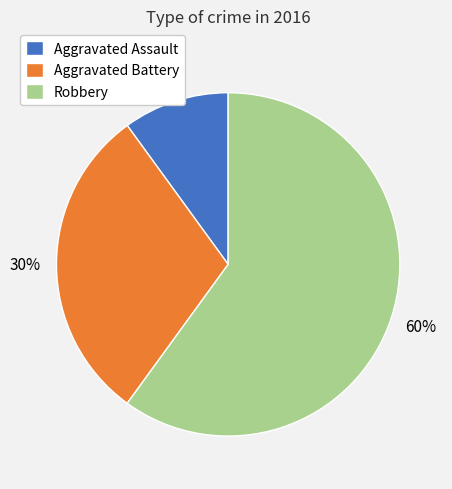

Approximately how many times larger is the value at Robbery compared to Aggravated Assault?

6.0